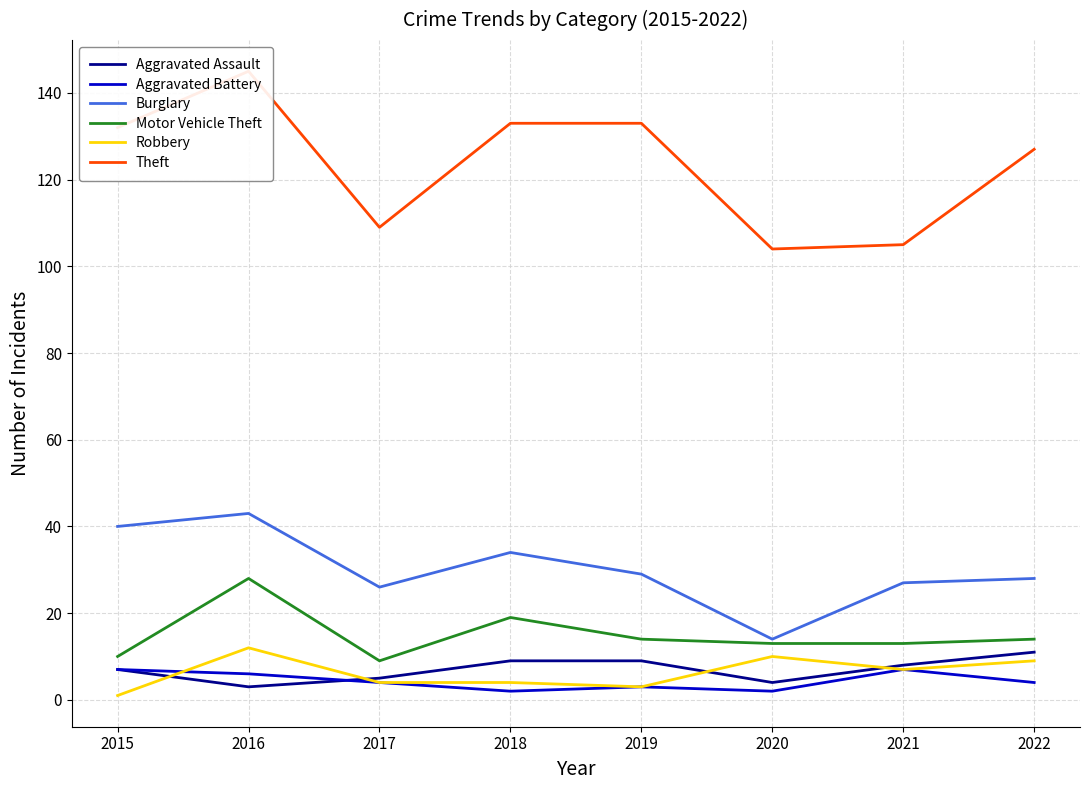

True or false: Burglary and Theft intersect in this chart.

False